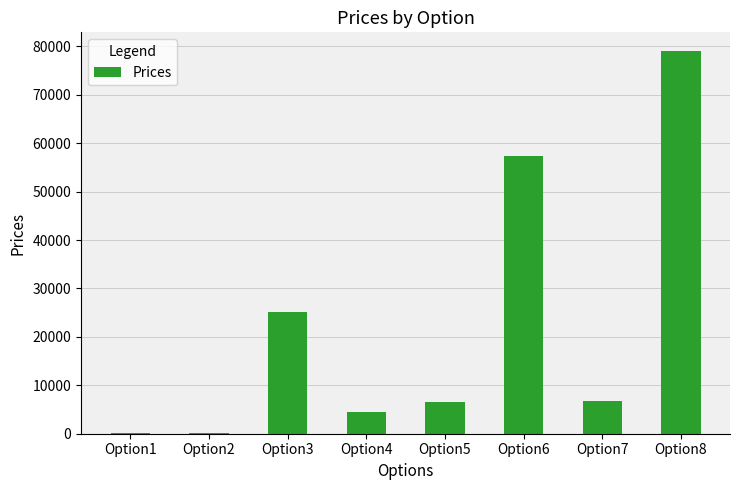

Where is the data nearest to the value 39534?

Option3